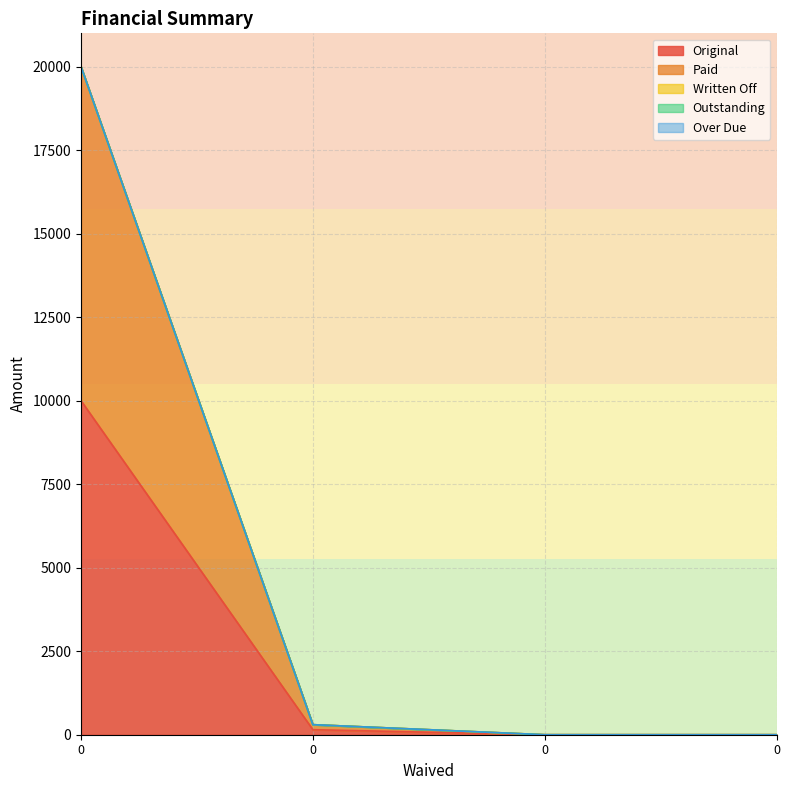

Is the value of Written Off at 0 greater than the value of Paid at 0?

No